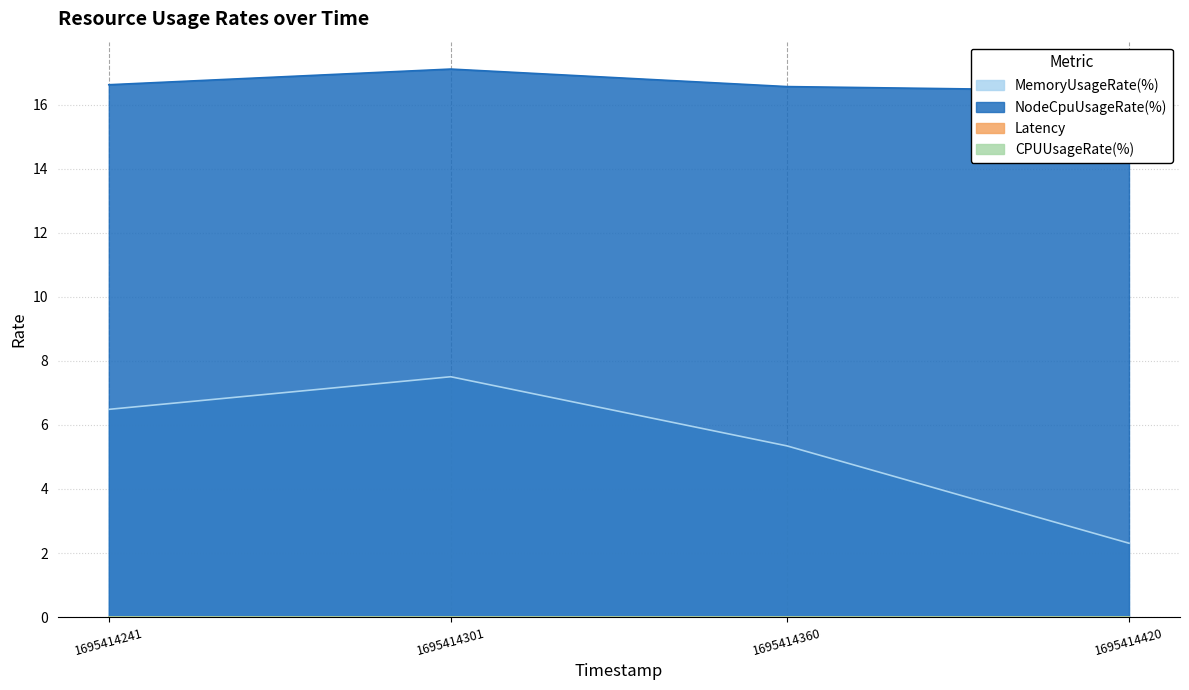

Reading right to left, what are all the values shown in this chart?

MemoryUsageRate(%): 2.3	5.3	7.5	6.5
NodeCpuUsageRate(%): 16.4	16.6	17.1	16.6